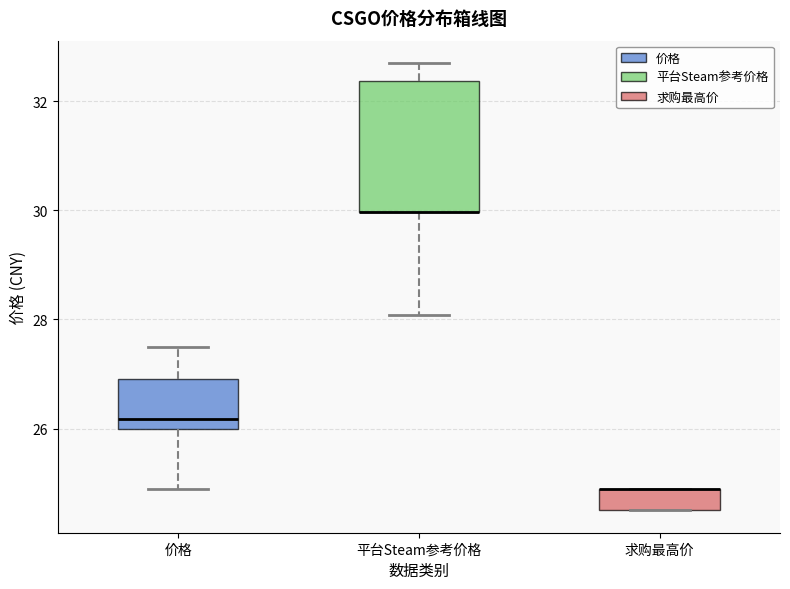

Reading left to right, read every box against the y-axis: the position of its median line, the range the box covers, and the ends of its whiskers. The values are not printed on the chart, so give them approximately, as read against the axis.

价格: median 26.2, box 26.0 to 27.0, whiskers 25.0 to 27.6
平台Steam参考价格: median 30.0 (drawn on the box's lower edge), box 30.0 to 32.4, whiskers 28.0 to 32.8
求购最高价: median 25.0 (drawn on the box's upper edge), box 24.6 to 25.0, whiskers 24.6 to 25.0